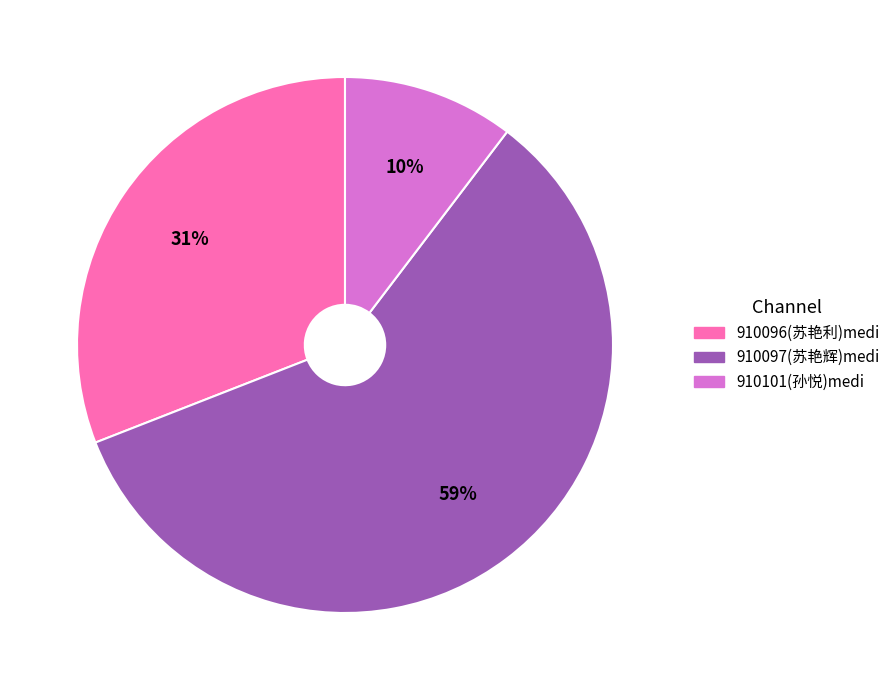

To the nearest percent, what is the average slice percentage?

33%